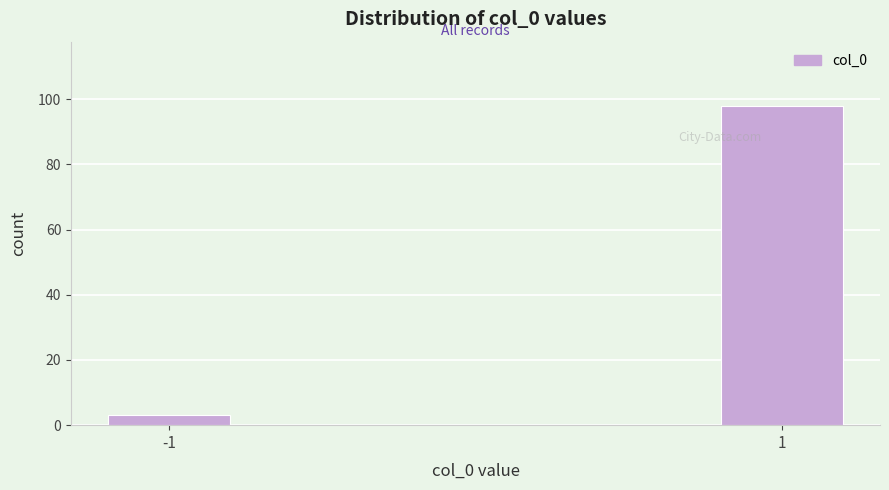

Reading left to right, list all the values displayed in this chart.

3	98